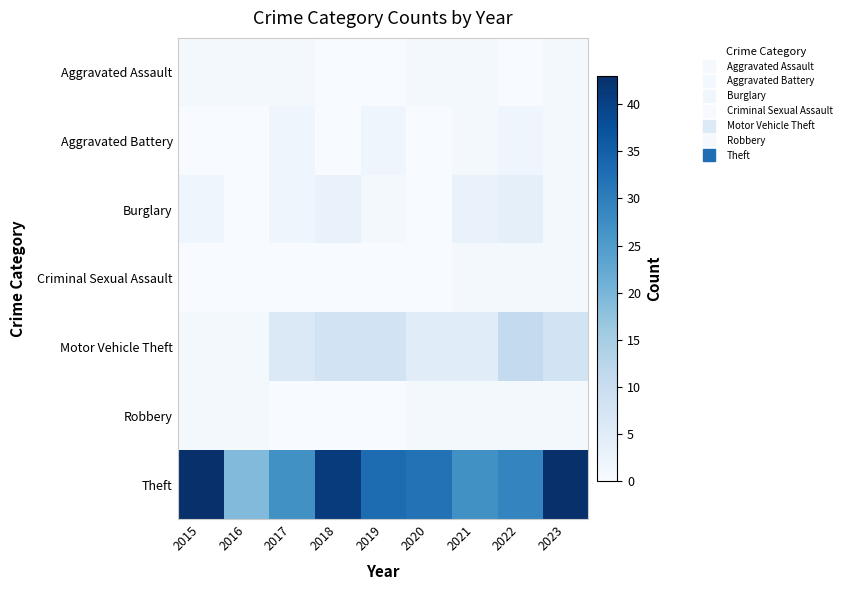

What is the difference between the highest and lowest values at 2016?

19